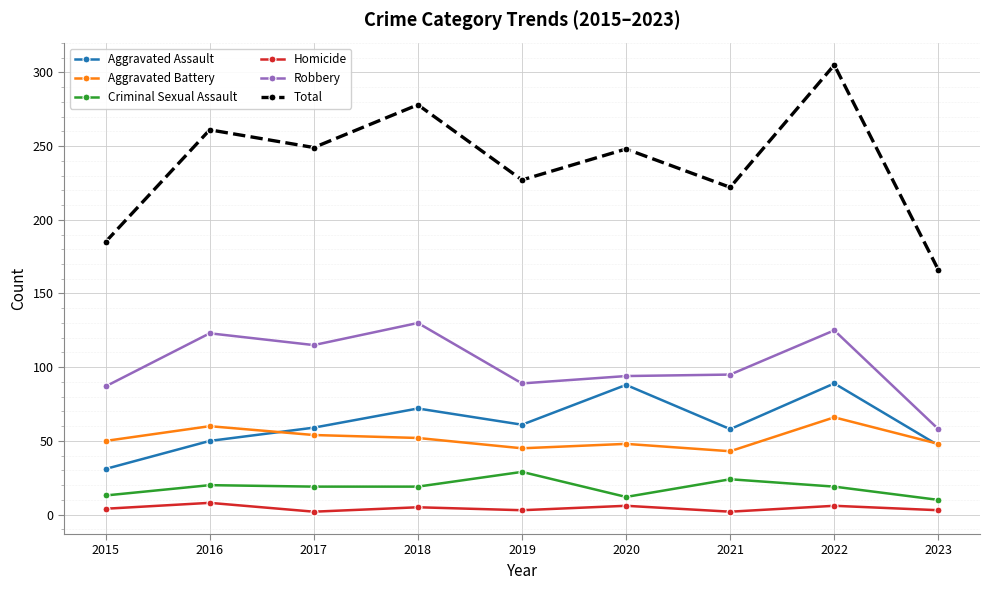

What is the difference between the maximum and second lowest values in the Criminal Sexual Assault series?

17